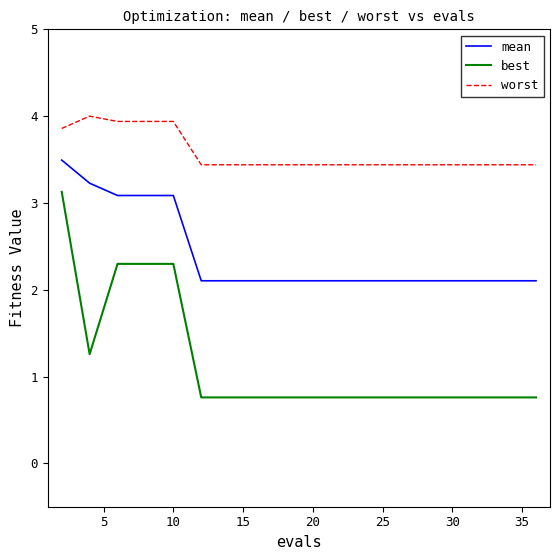

True or false: mean and best intersect in this chart.

False